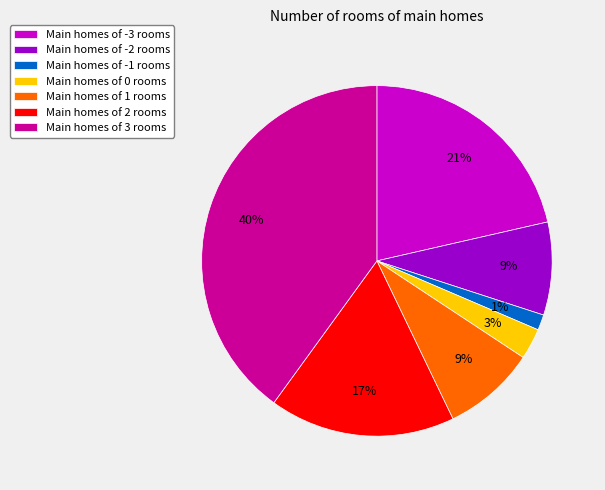

Is there any slice that represents more than half of the pie?

No